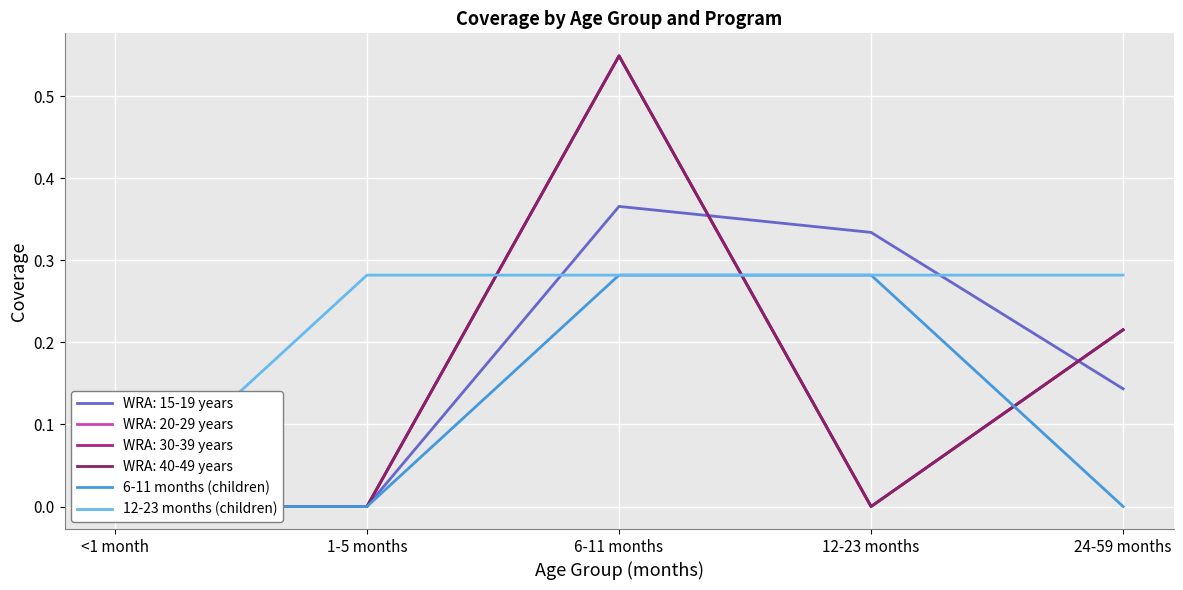

True or false: 12-23 months (children) has more than 2 interior local peaks.

False